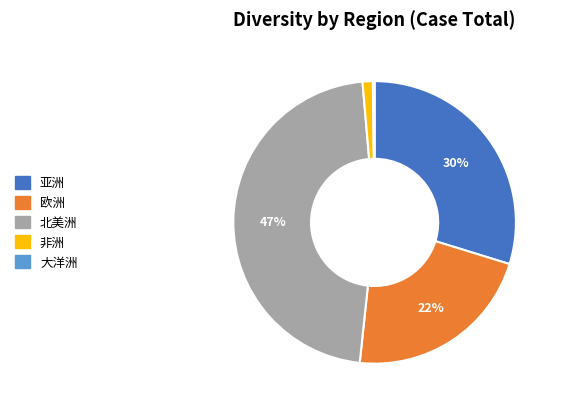

Between 亚洲 and 欧洲, which is larger?

亚洲